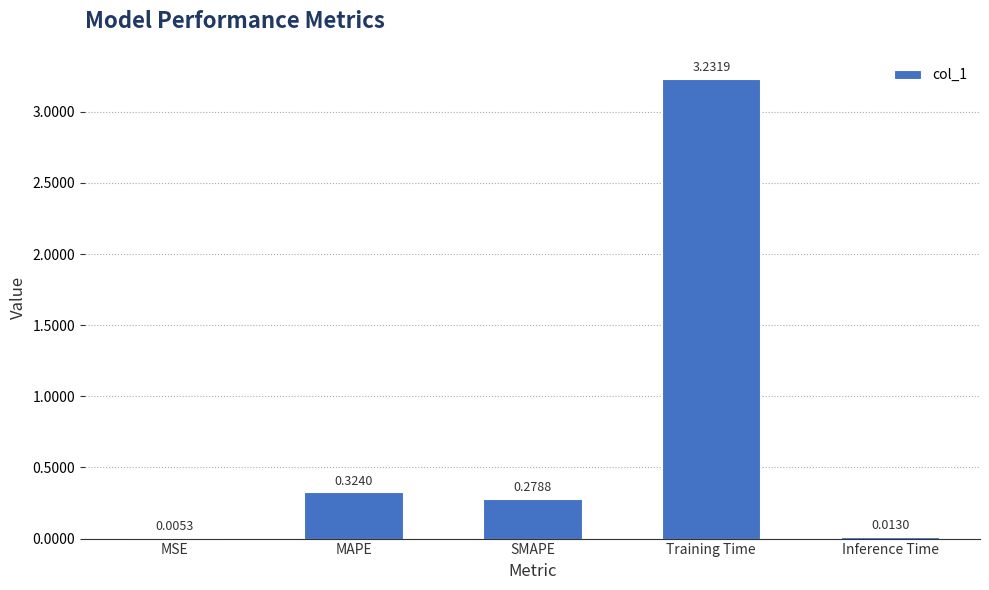

What is the sum of all values?

3.9